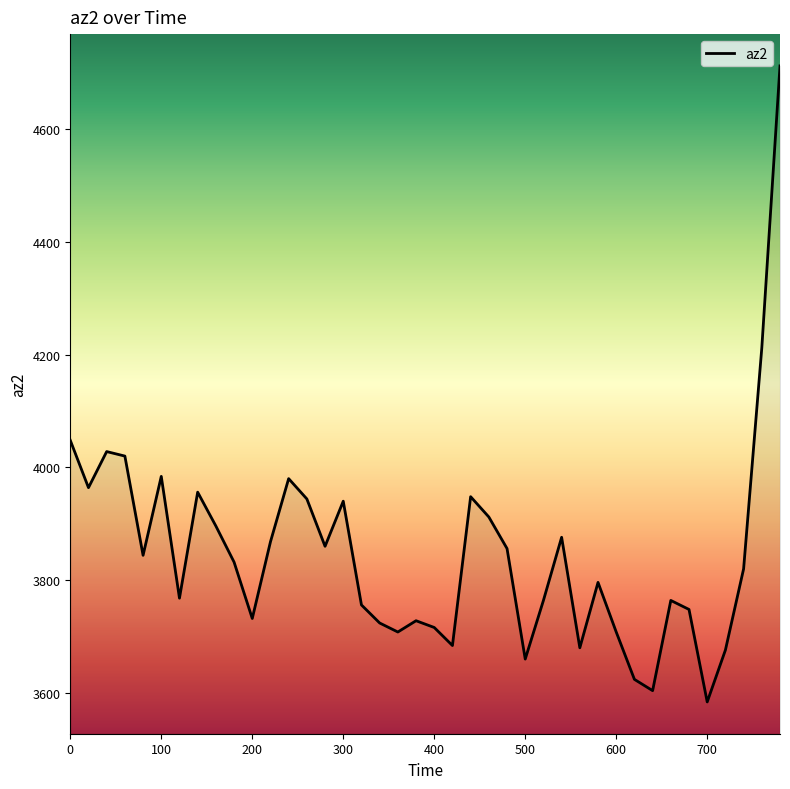

How many lines are shown in the chart?

1